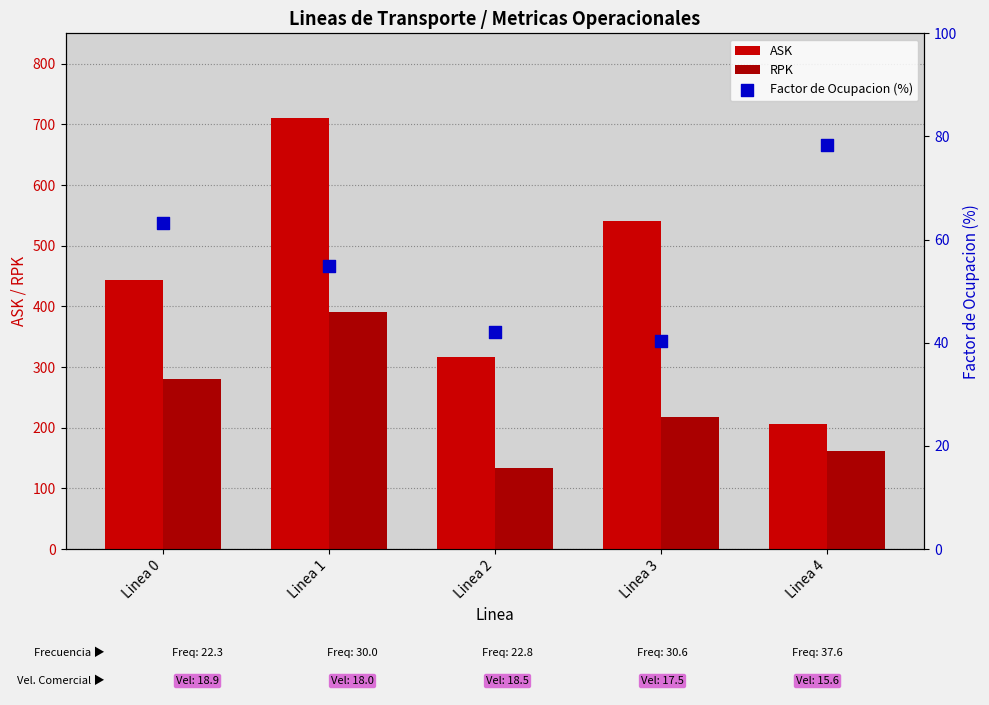

Which series has the largest total across all categories?

ASK